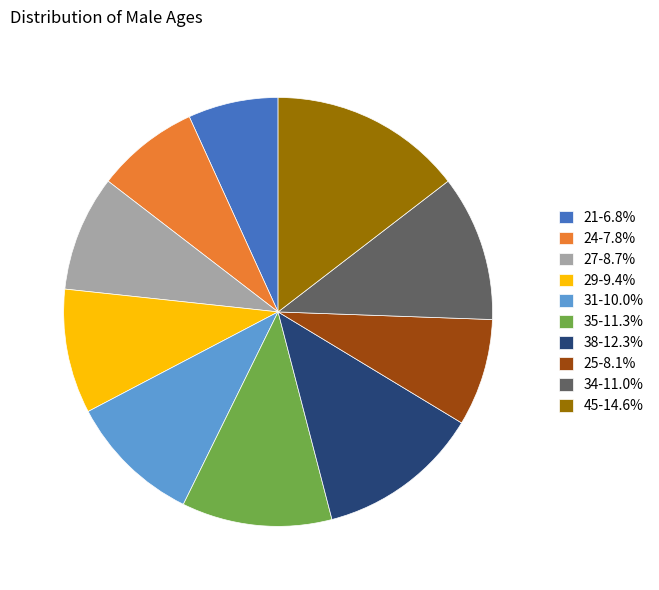

Which category has the smallest portion of the pie?

21